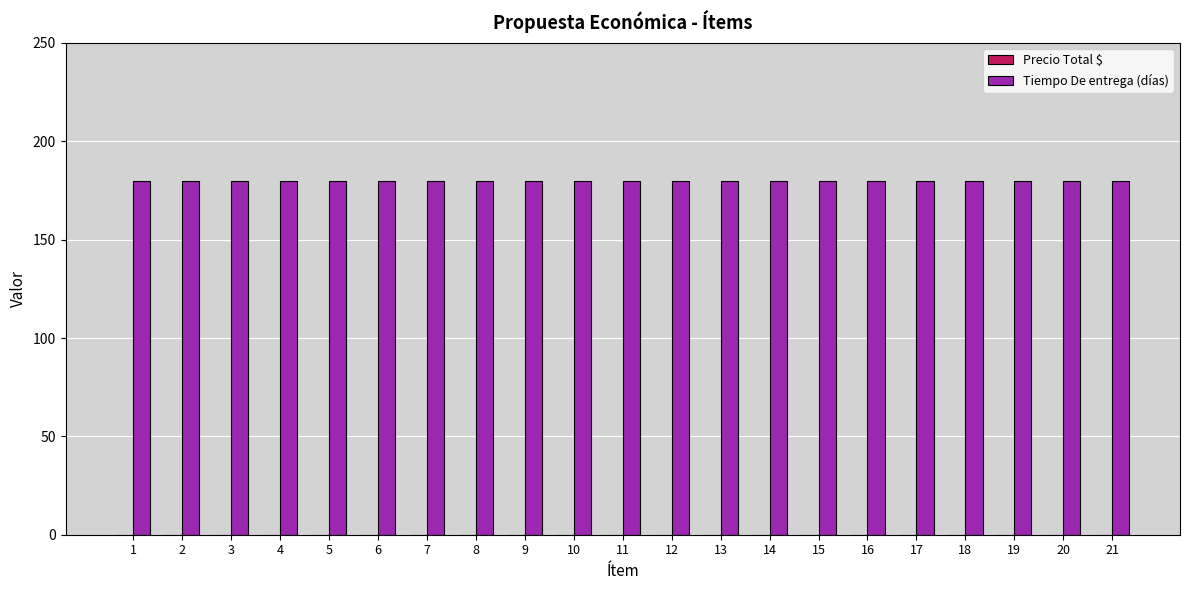

What is the average value of the Tiempo De entrega (días) series?

180